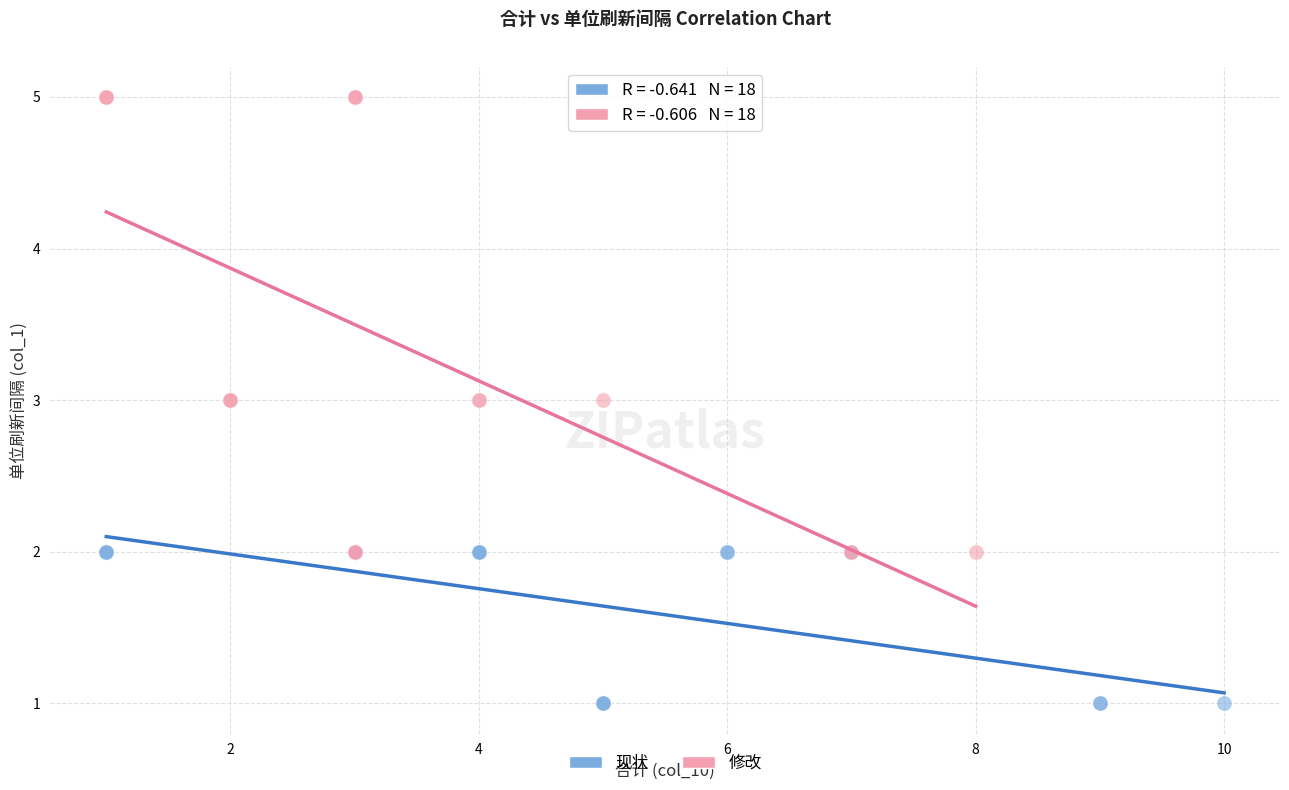

Which series reaches the minimum Y coordinate?

现状